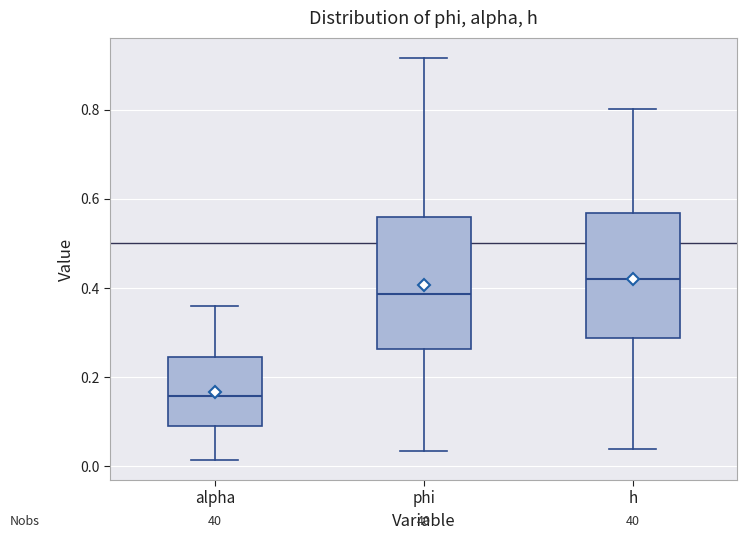

Which box has the lowest median line?

alpha